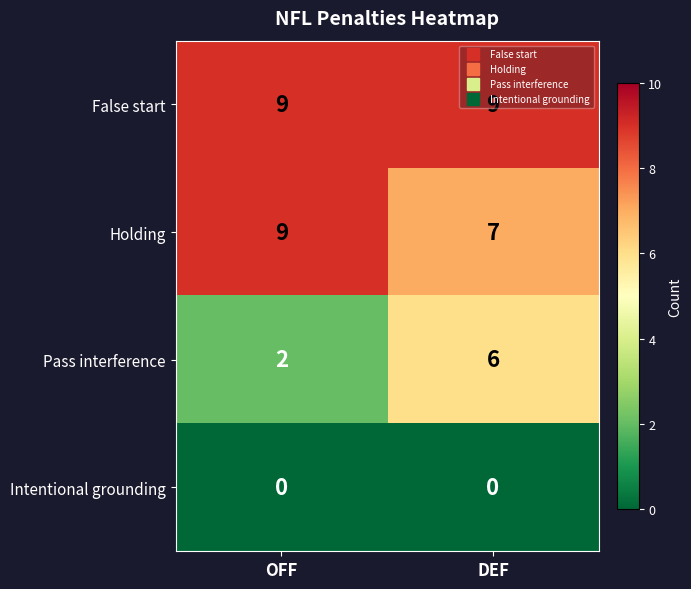

What is the average value of the Pass interference series?

4